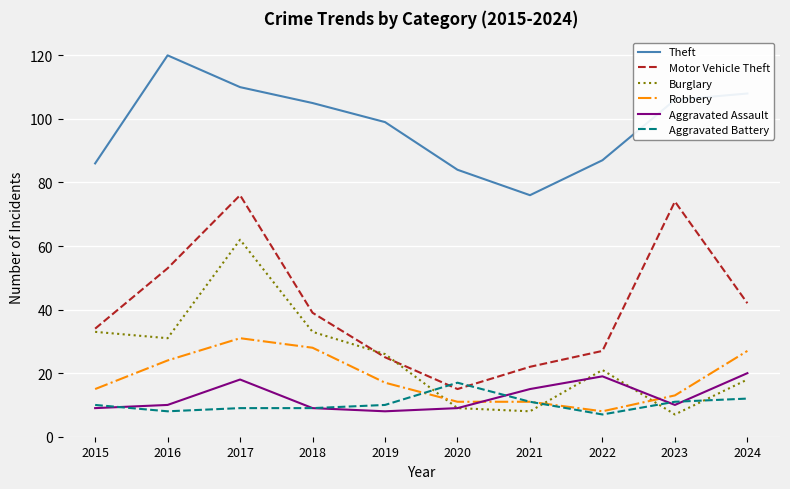

What is the approximate value of Aggravated Assault at 2022?

19